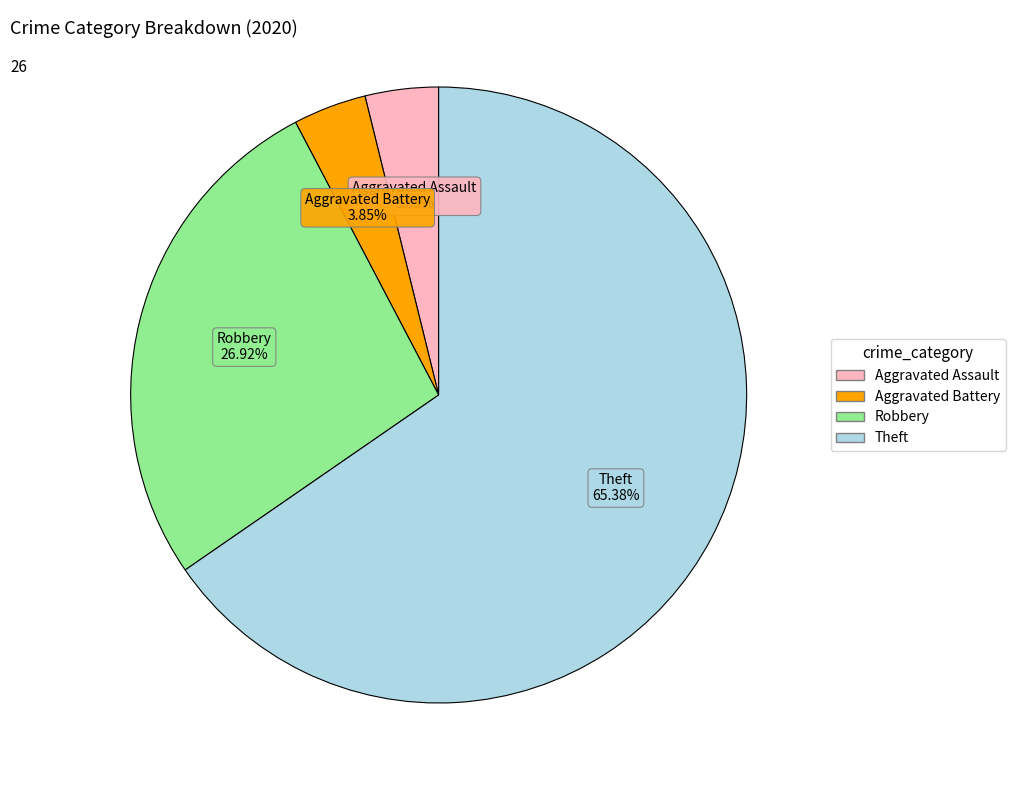

True or false: Aggravated Battery accounts for 14% of the total.

False